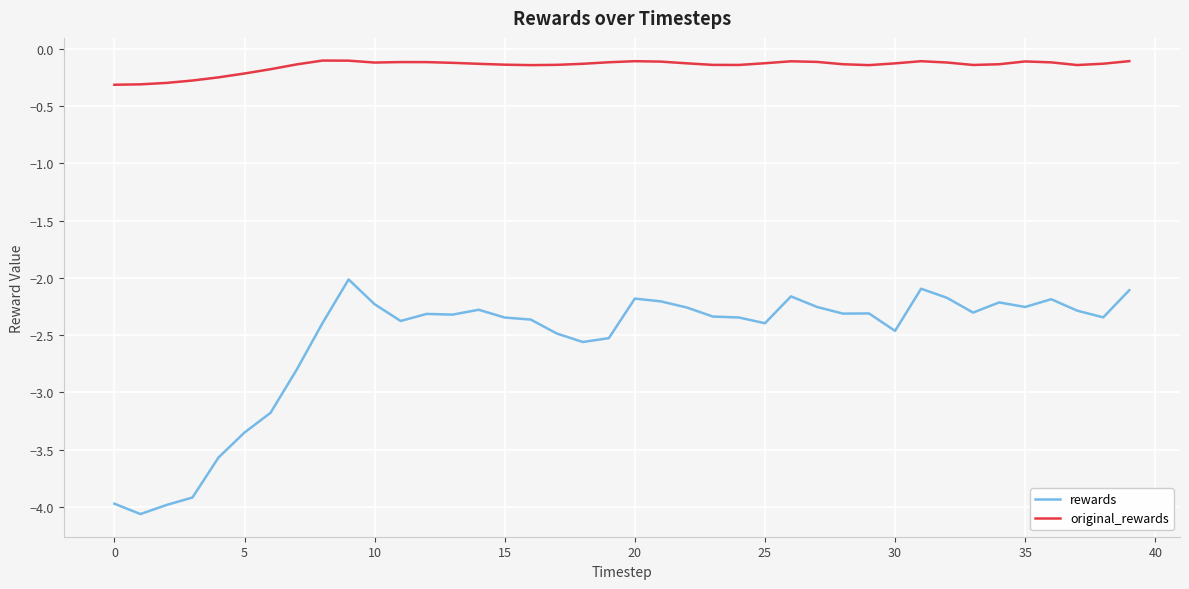

What is the difference between the maximum and minimum values in the rewards series?

2.0